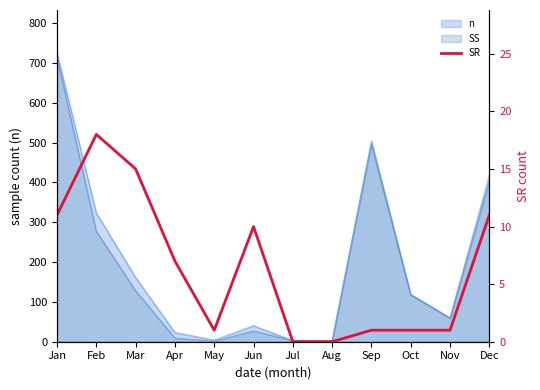

Rank the categories by value from lowest to highest.

Jul, Aug, May, Sep, Oct, Nov, Apr, Jun, Jan, Dec, Mar, Feb